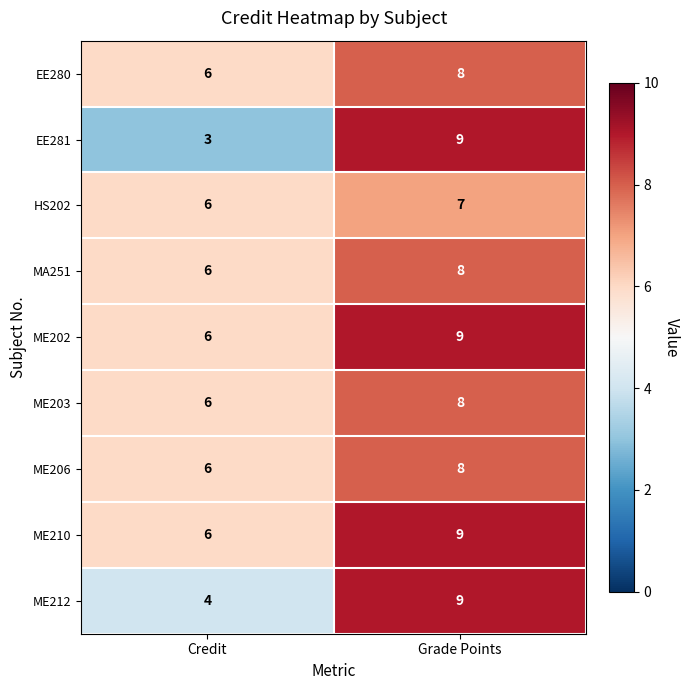

Reading left to right, list all the values displayed in this chart.

EE280: Credit=6	Grade Points=8
EE281: Credit=3	Grade Points=9
HS202: Credit=6	Grade Points=7
MA251: Credit=6	Grade Points=8
ME202: Credit=6	Grade Points=9
ME203: Credit=6	Grade Points=8
ME206: Credit=6	Grade Points=8
ME210: Credit=6	Grade Points=9
ME212: Credit=4	Grade Points=9